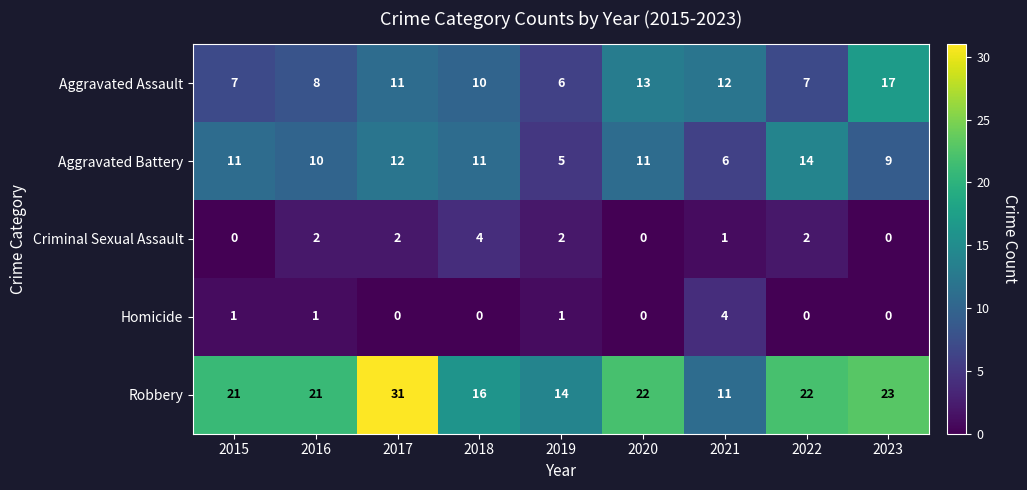

True or false: Criminal Sexual Assault has a value of 3 at 2017.

False